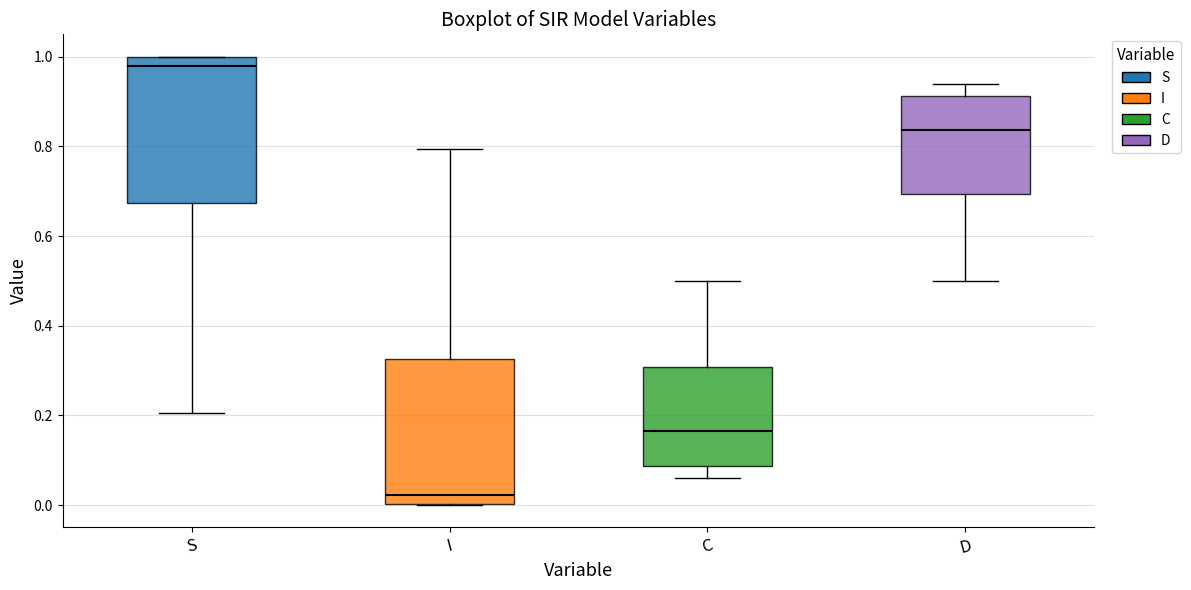

Which box has the highest median line?

S